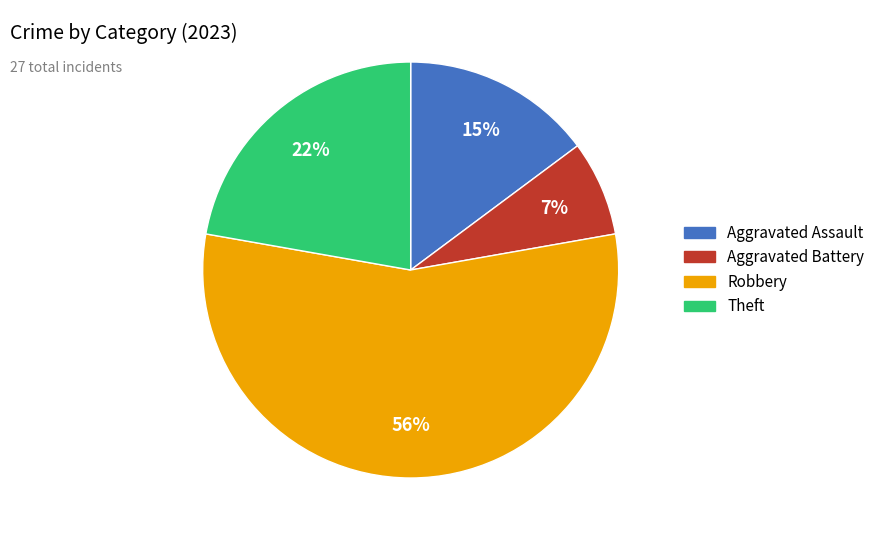

To the nearest percent, what is the difference between the Theft and Aggravated Battery slice percentages?

15%